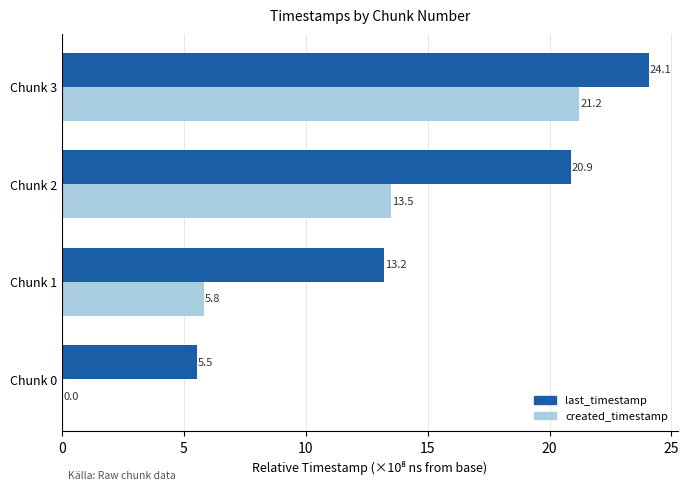

Which series changed the most between Chunk 1 and Chunk 3?

created_timestamp